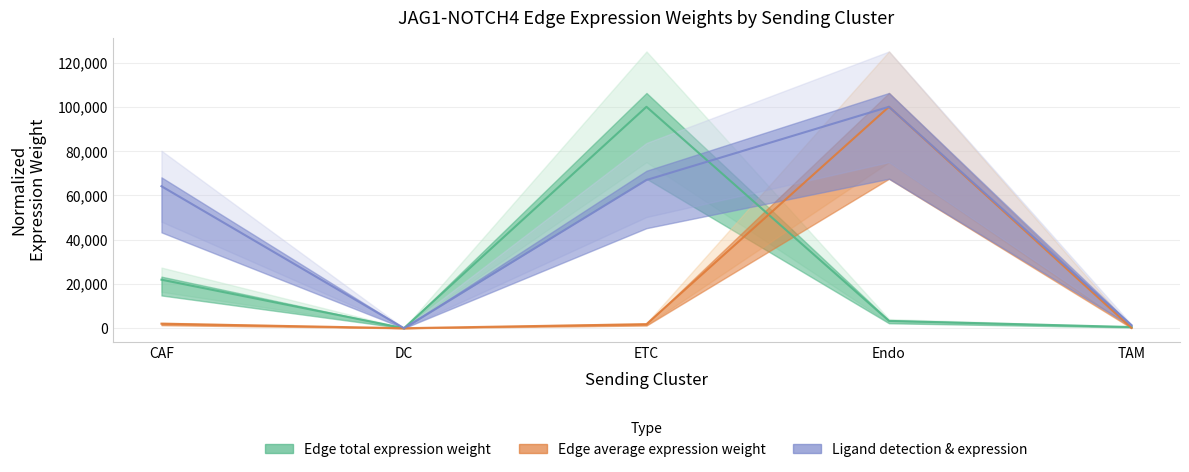

What is the label of the 2nd point from the right?

Endo